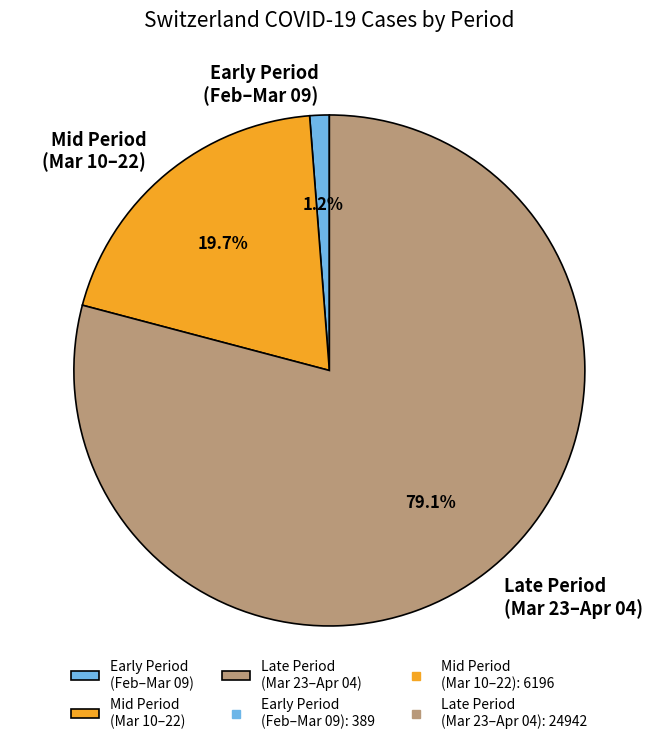

What is the total percentage of Early Period (Feb–Mar 09) and Mid Period (Mar 10–22)?

20.9%